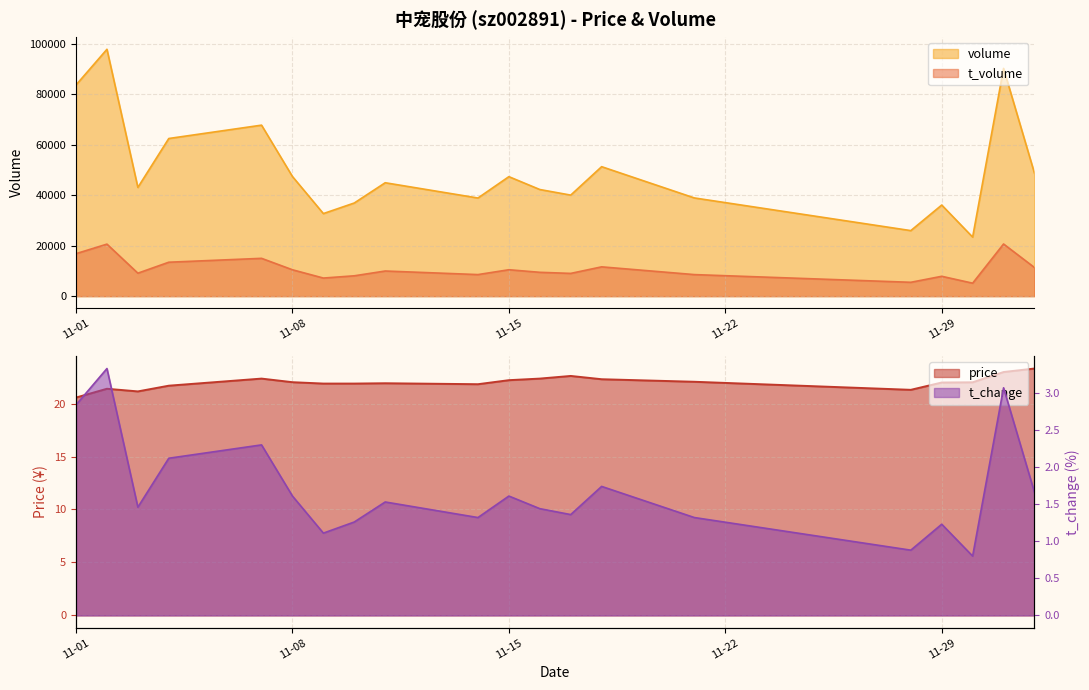

Which category has the lowest value across all series?

2022-11-30